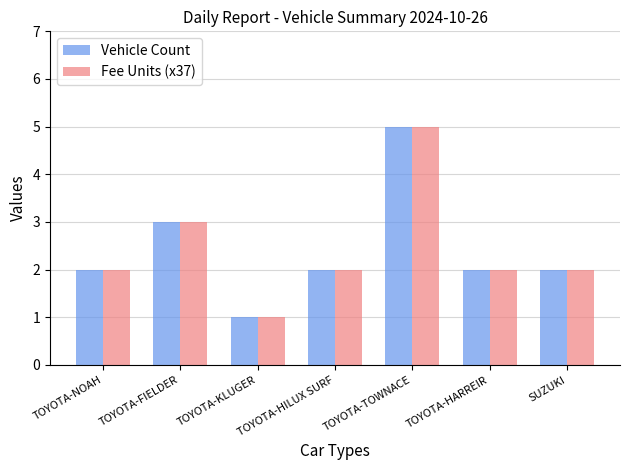

What is the maximum value shown in the chart?

5